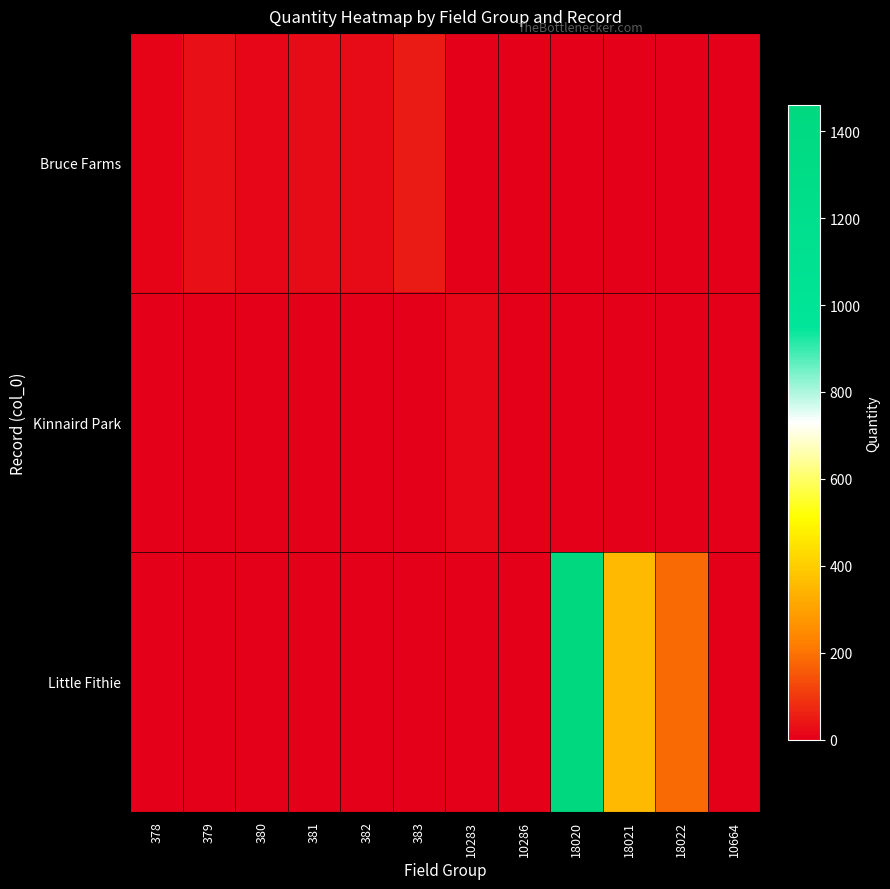

What is the spread (max minus min) of values at 10664?

2.9